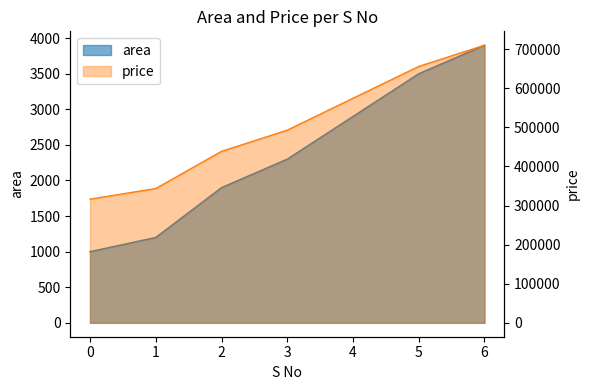

Which series has the largest total across all categories?

area